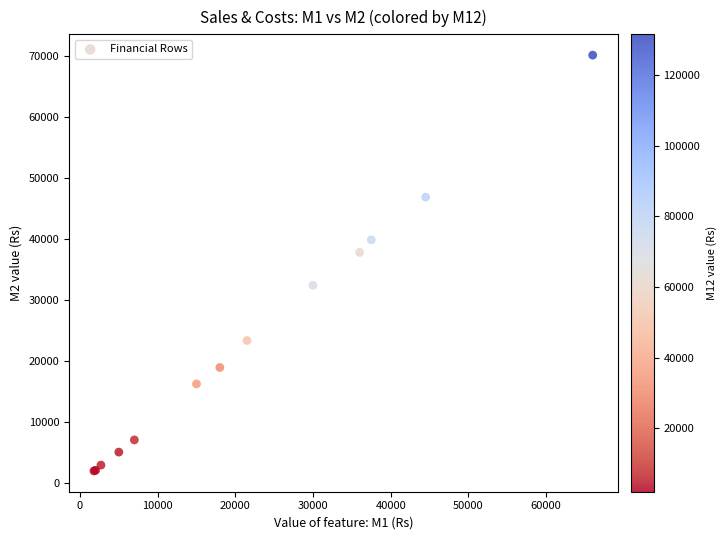

What Y value in the scatter plot is closest to 36054?

37800